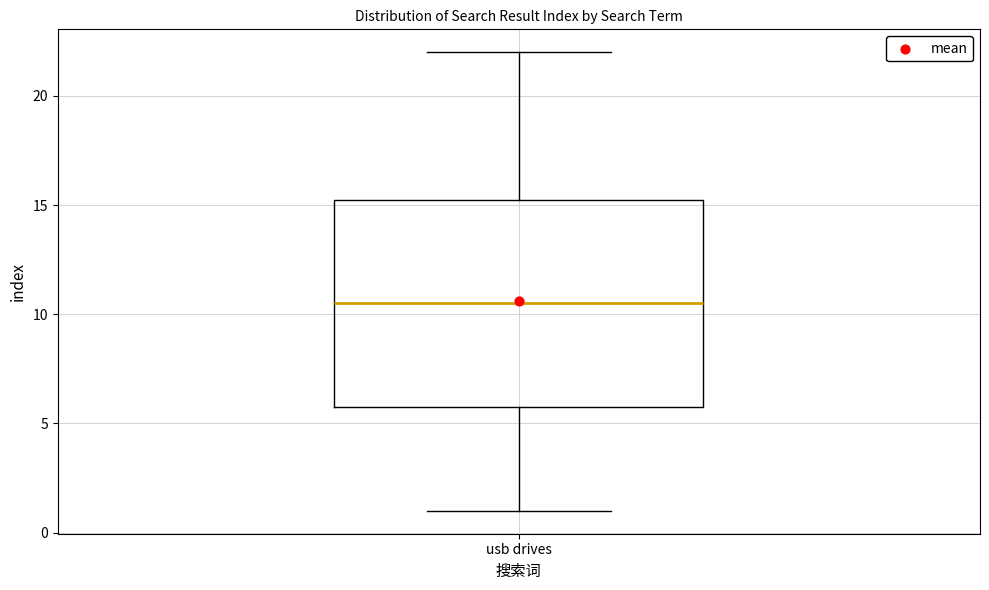

Read this box plot against the y-axis: the position of the median line, the range covered by the box, and the ends of both whiskers. The values are not printed on the chart, so give them approximately, as read against the axis.

median 10.5, box 6.0 to 15.5, whiskers 1.0 to 22.0